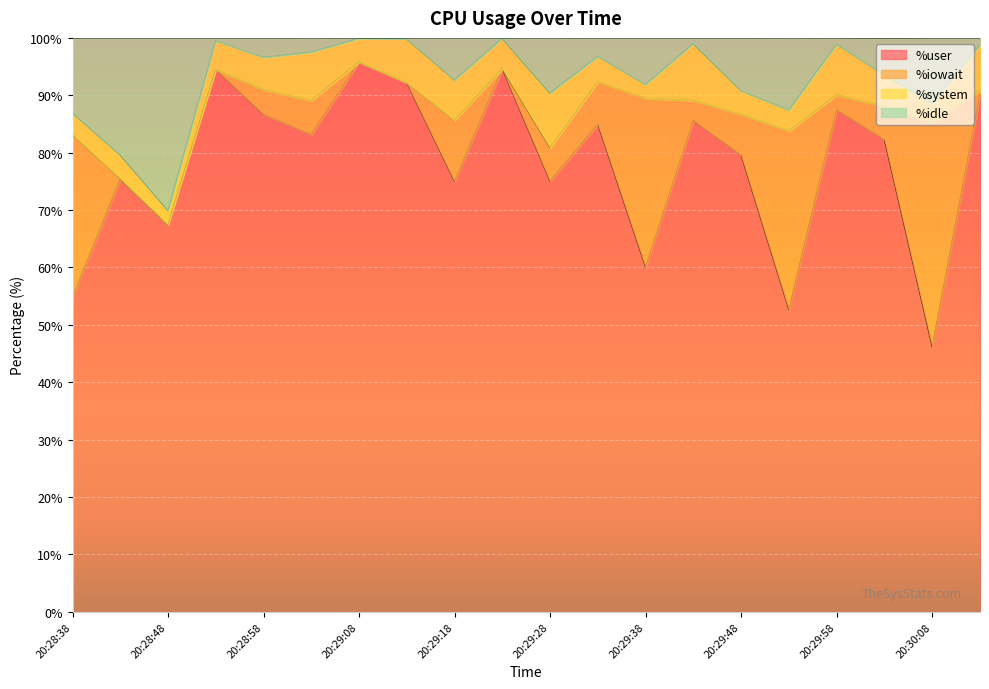

How many interior local valleys does the %idle series have?

7